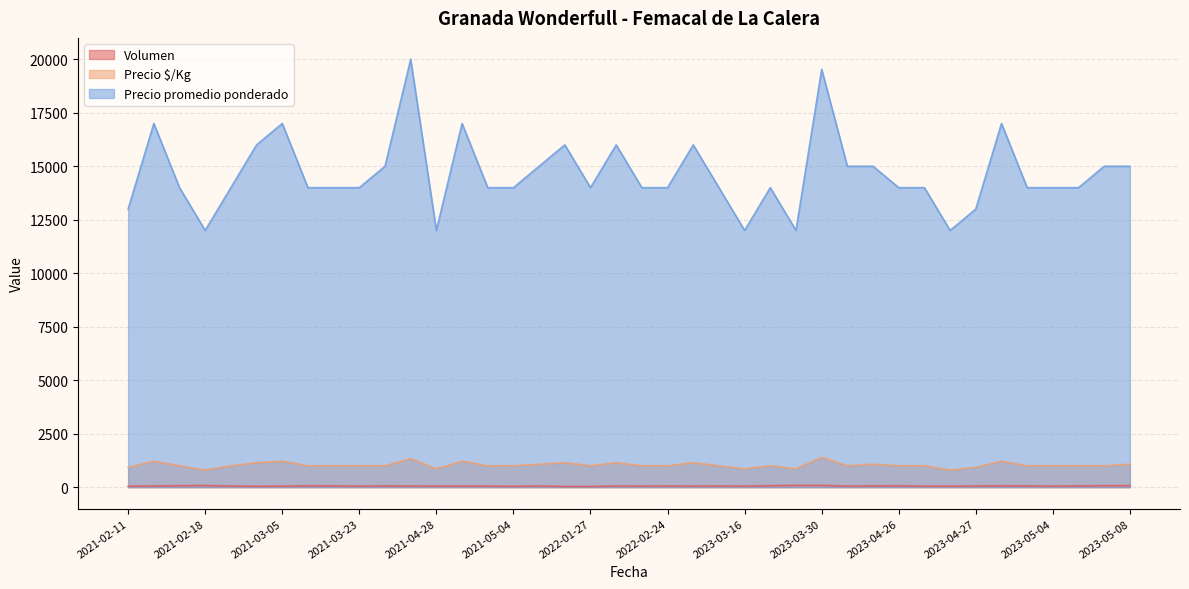

How many data points in Precio promedio ponderado are above 14000?

16